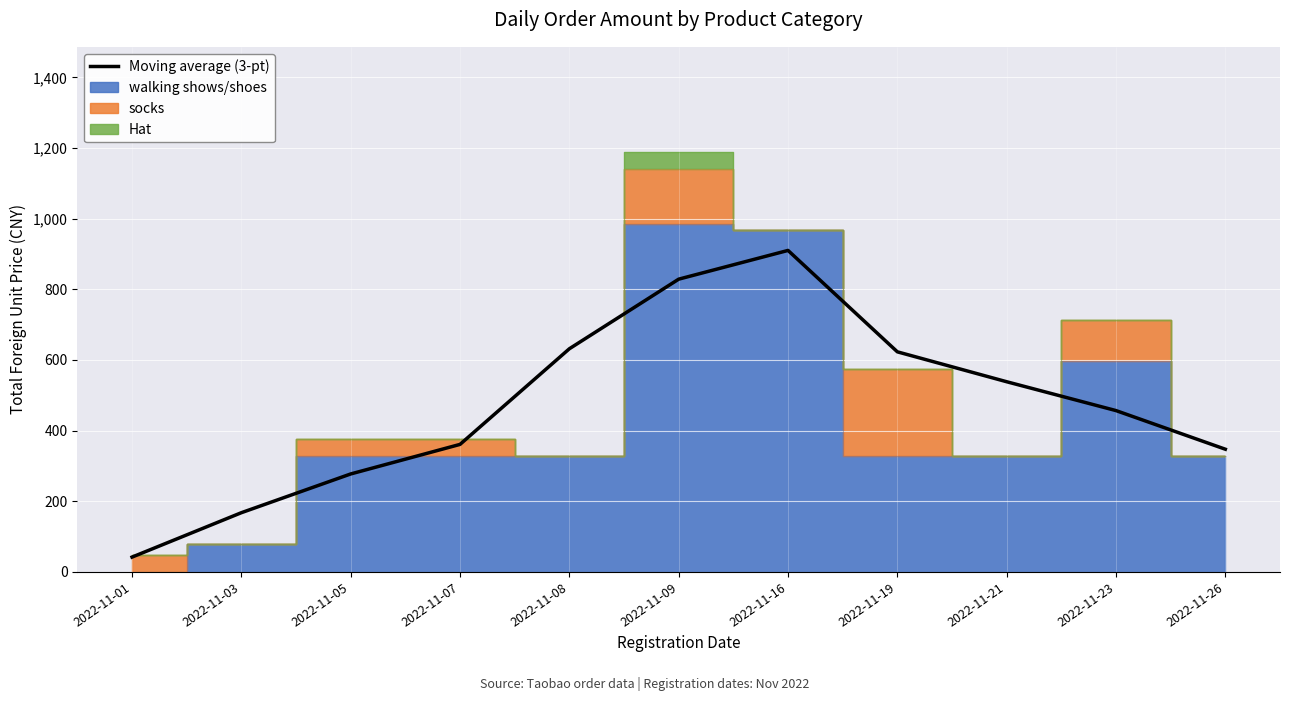

How many values are below 456?

5